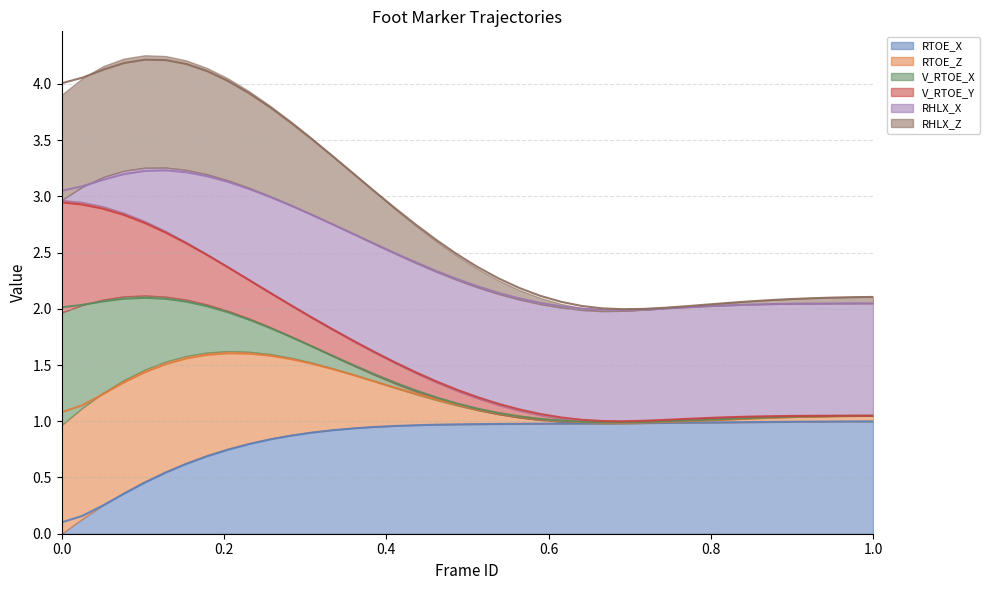

Which series has the widest spread of values?

RHLX_Z